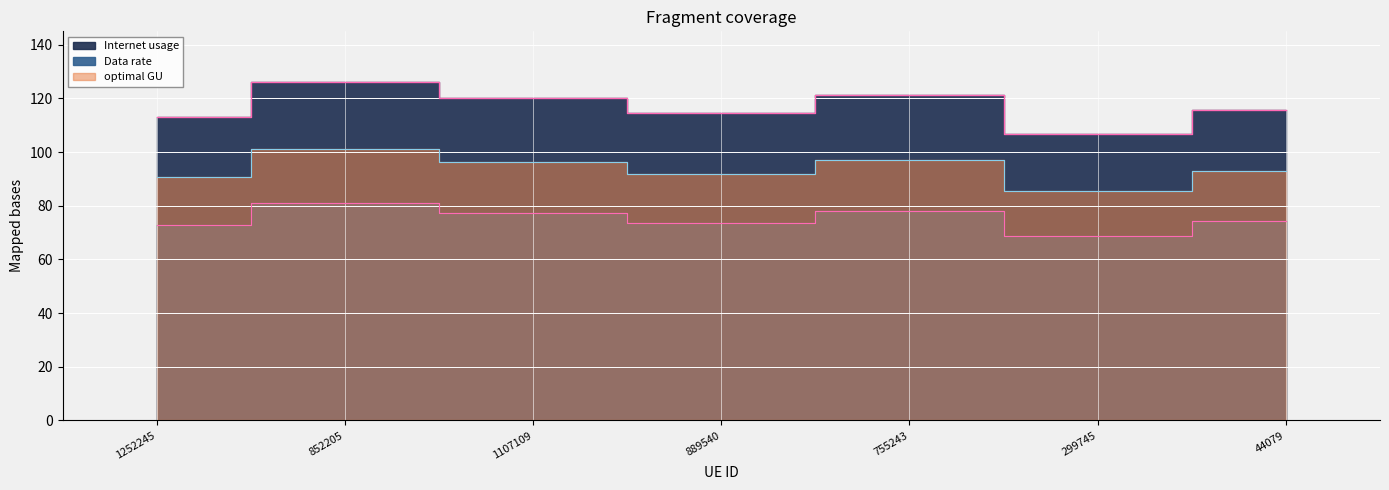

What position from the right is 44079?

1